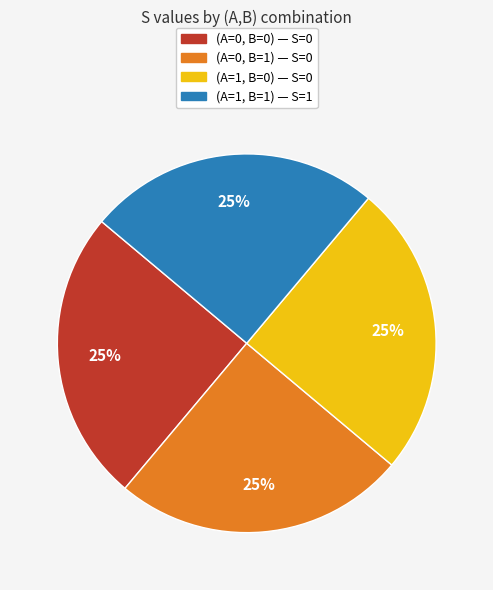

To the nearest percent, what is the average slice percentage?

25%